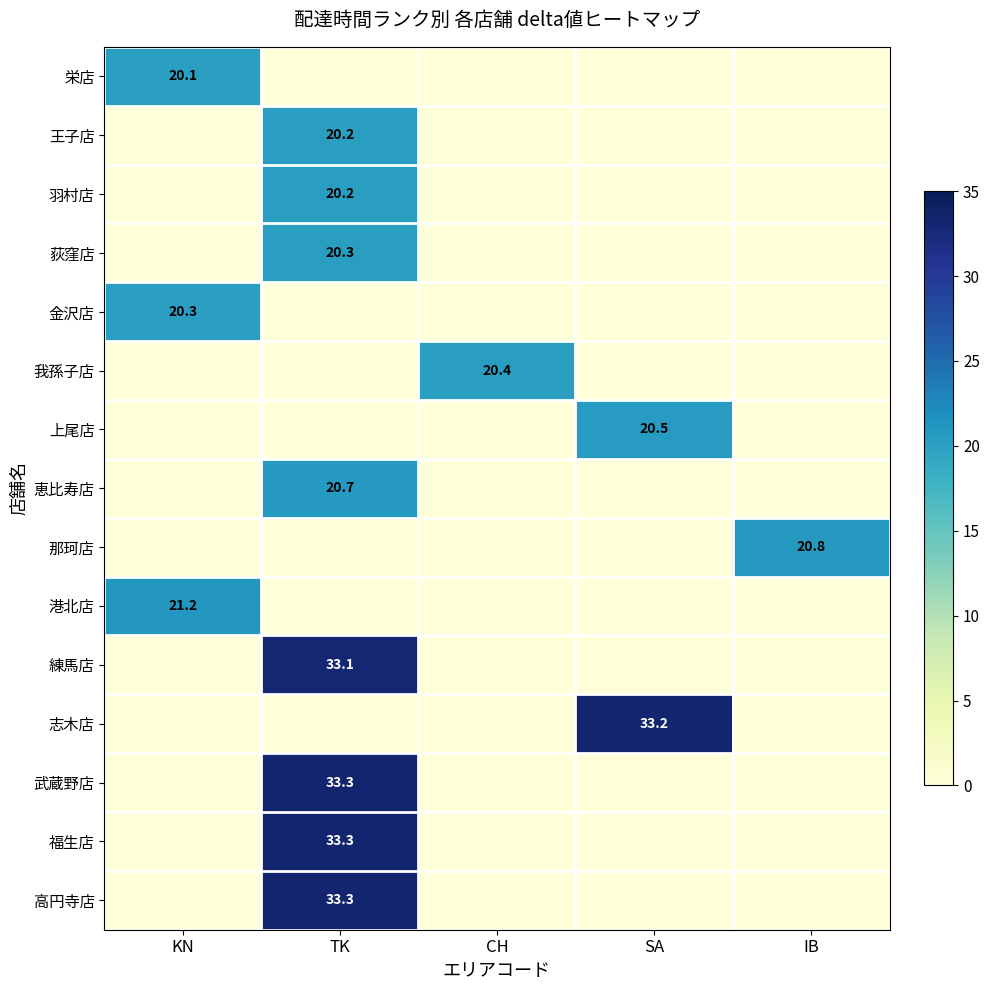

Is it true that 上尾店 equals 20.5 at SA?

True